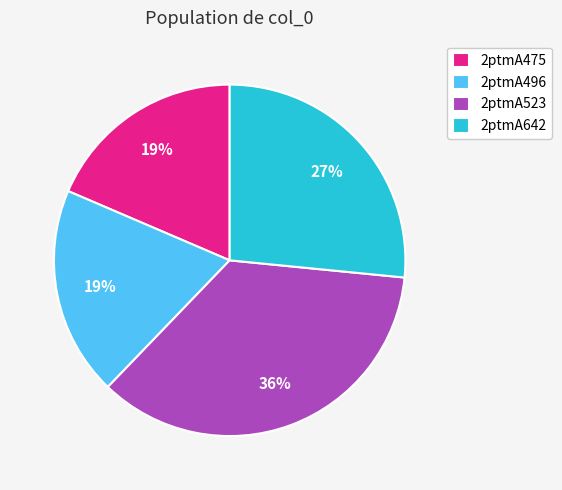

To the nearest percent, what portion does 2ptmA642 represent?

27%